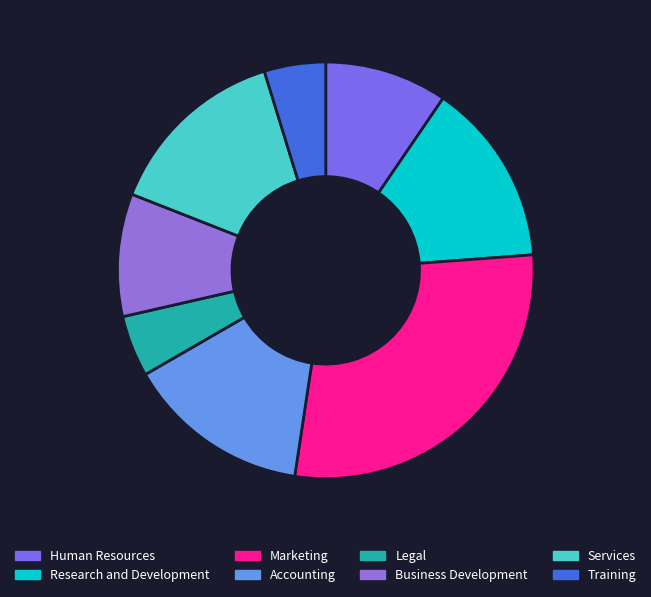

How many slices are in this pie chart?

8